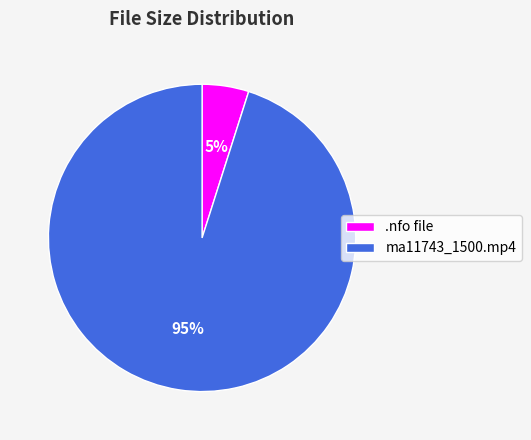

To the nearest percent, what is the difference between the largest and smallest slice percentages?

90%